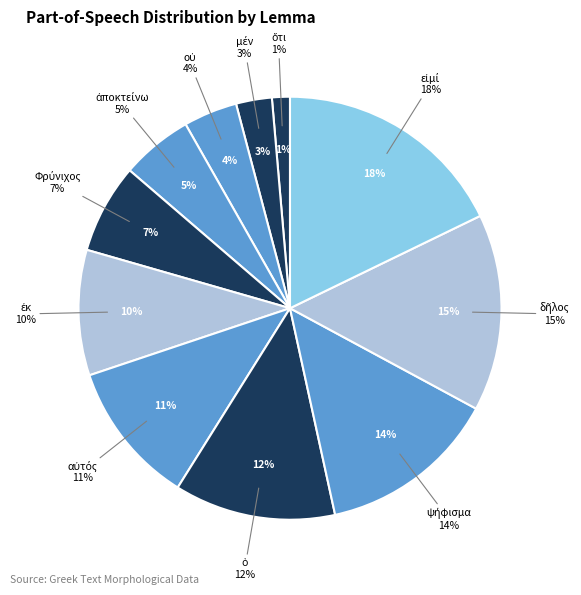

Rank the categories by value from lowest to highest.

ὅτι, μέν, οὐ, ἀποκτείνω, Φρύνιχος, ἐκ, αὐτός, ὁ, ψήφισμα, δῆλος, εἰμί